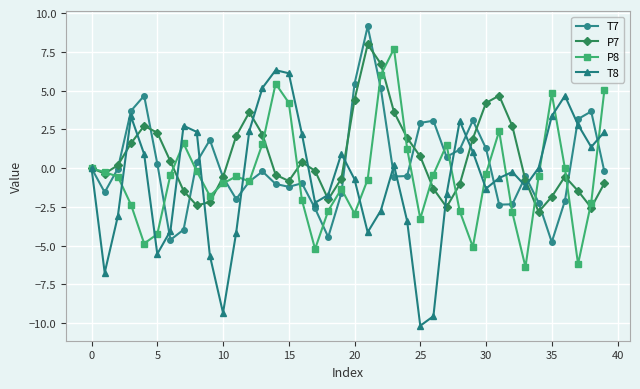

How many lines are shown in the chart?

4